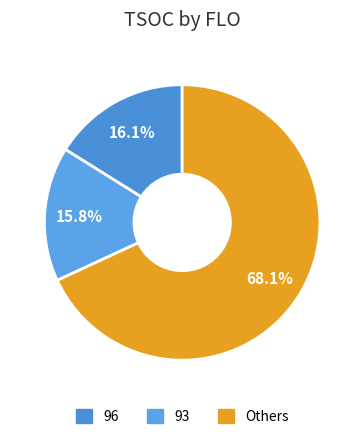

To the nearest percent, what percentage of the pie is 96?

16%